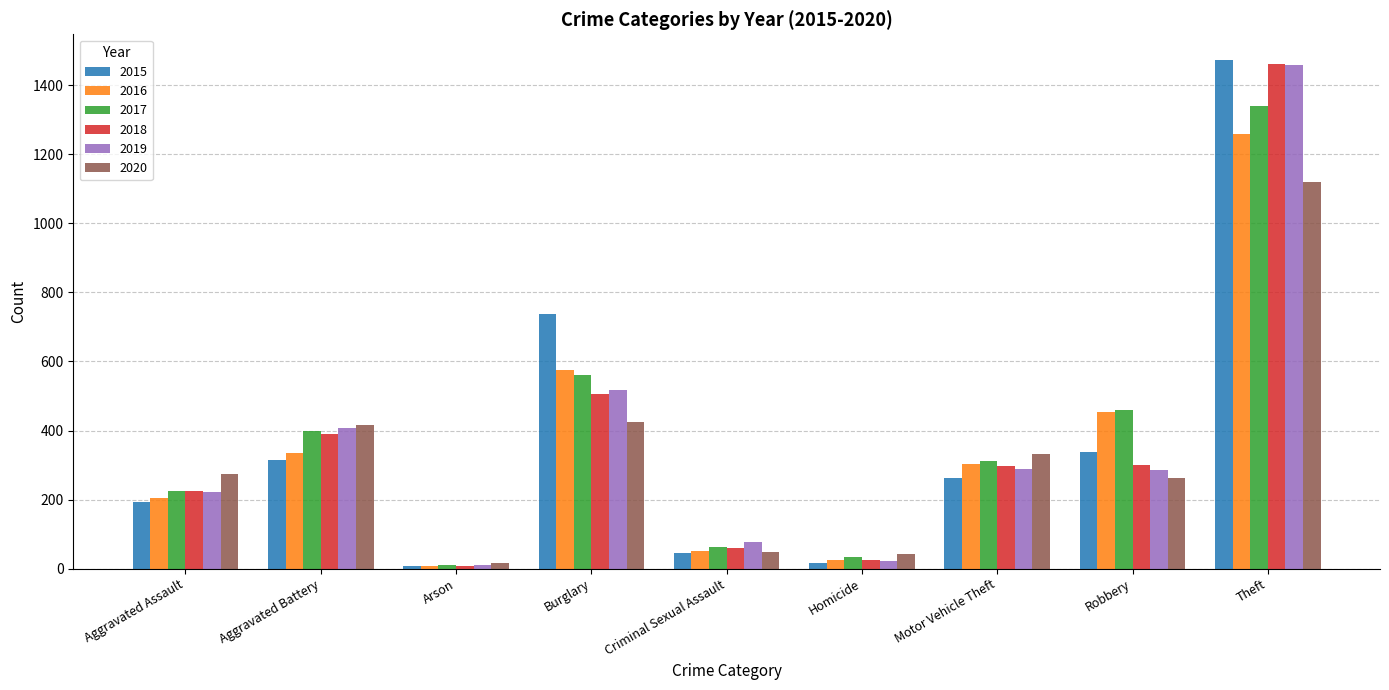

What is the difference between the maximum and minimum values in the 2016 series?

1252